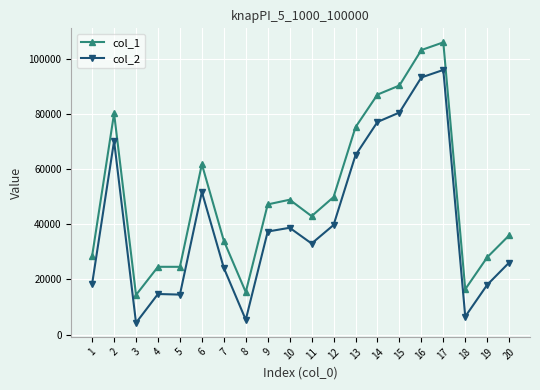

Which series has the largest total across all categories?

col_1